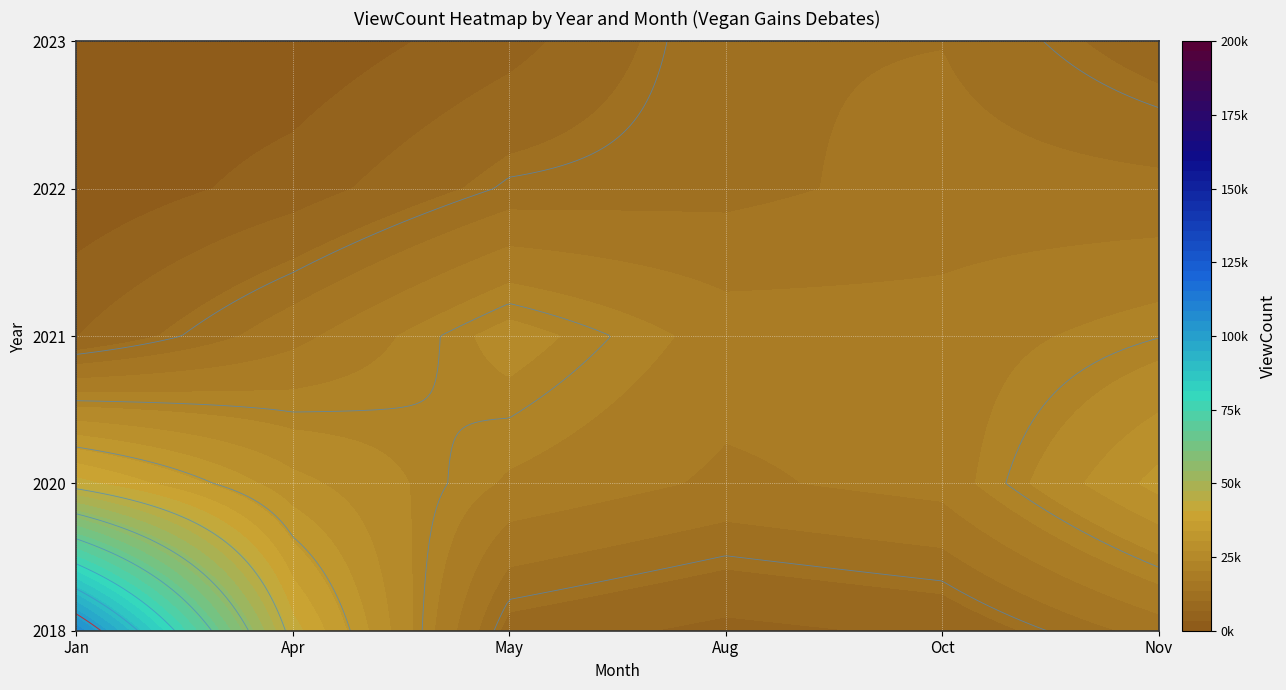

Reading left to right, list all the values displayed in this chart.

2018: 1=197900	4=0	5=0	8=0	10=0	11=0
2020: 1=0	4=45068	5=0	8=35742	10=0	11=80424
2021: 1=0	4=0	5=81908	8=0	10=29873	11=0
2022: 1=0	4=0	5=0	8=0	10=17773	11=22314
2023: 1=0	4=0	5=0	8=25028	10=14645	11=0